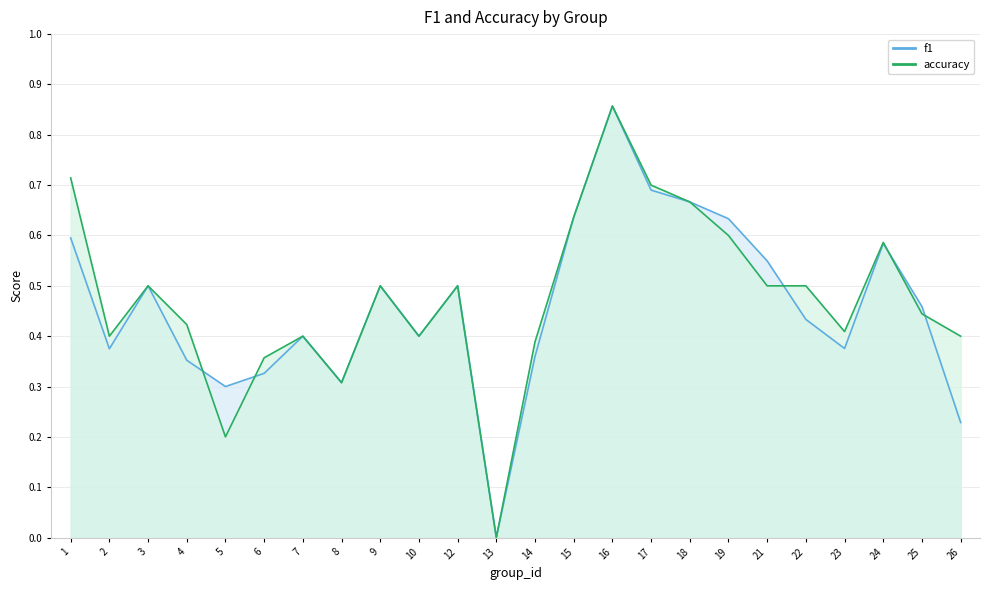

Reading right to left, extract all data points from this chart.

f1: 26=0.2	25=0.5	24=0.6	23=0.4	22=0.4	21=0.5	19=0.6	18=0.7	17=0.7	16=0.9	15=0.6	14=0.4	13=0.0	12=0.5	10=0.4	9=0.5	8=0.3	7=0.4	6=0.3	5=0.3	4=0.4	3=0.5	2=0.4	1=0.6
accuracy: 26=0.4	25=0.4	24=0.6	23=0.4	22=0.5	21=0.5	19=0.6	18=0.7	17=0.7	16=0.9	15=0.6	14=0.4	13=0.0	12=0.5	10=0.4	9=0.5	8=0.3	7=0.4	6=0.4	5=0.2	4=0.4	3=0.5	2=0.4	1=0.7